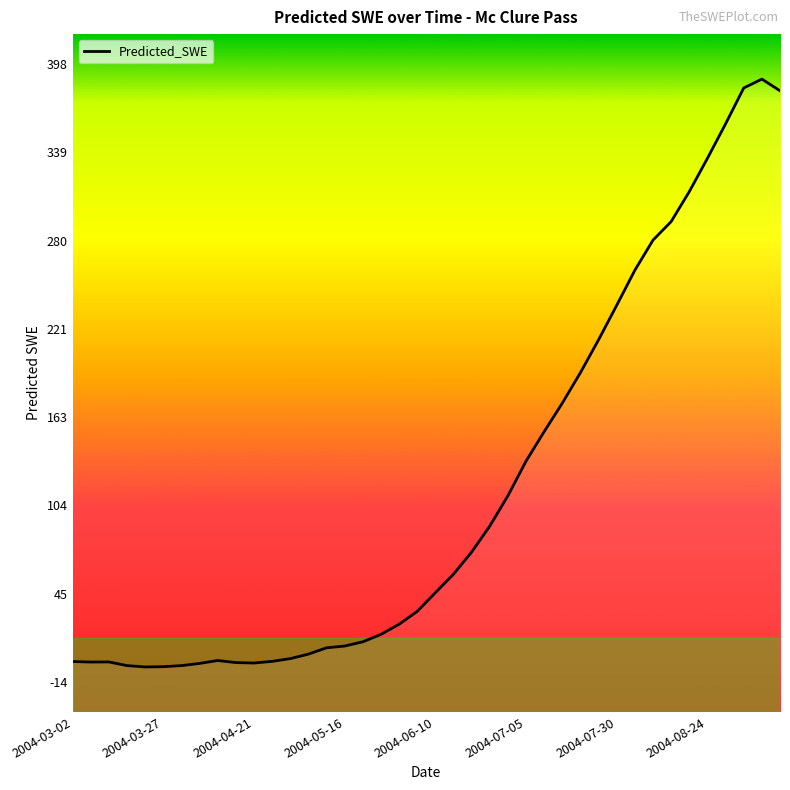

Where does the data first go above 45?

2004-06-10